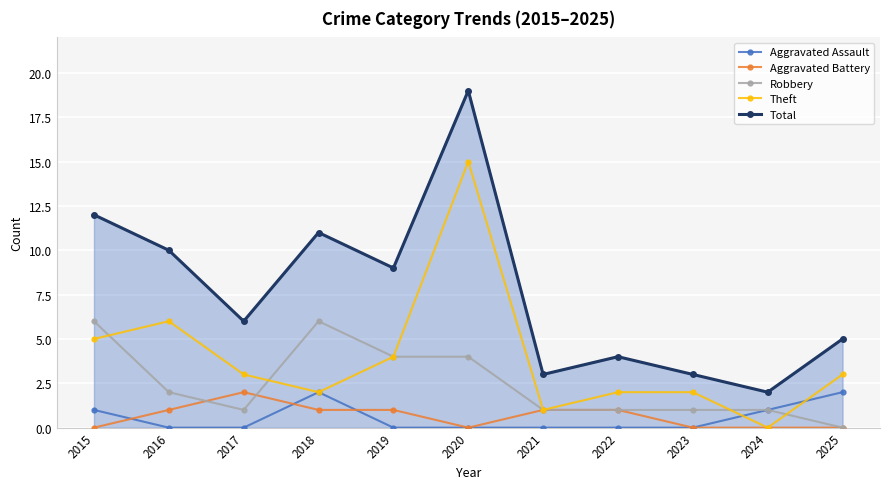

How many values in the Aggravated Battery series are below 1?

5